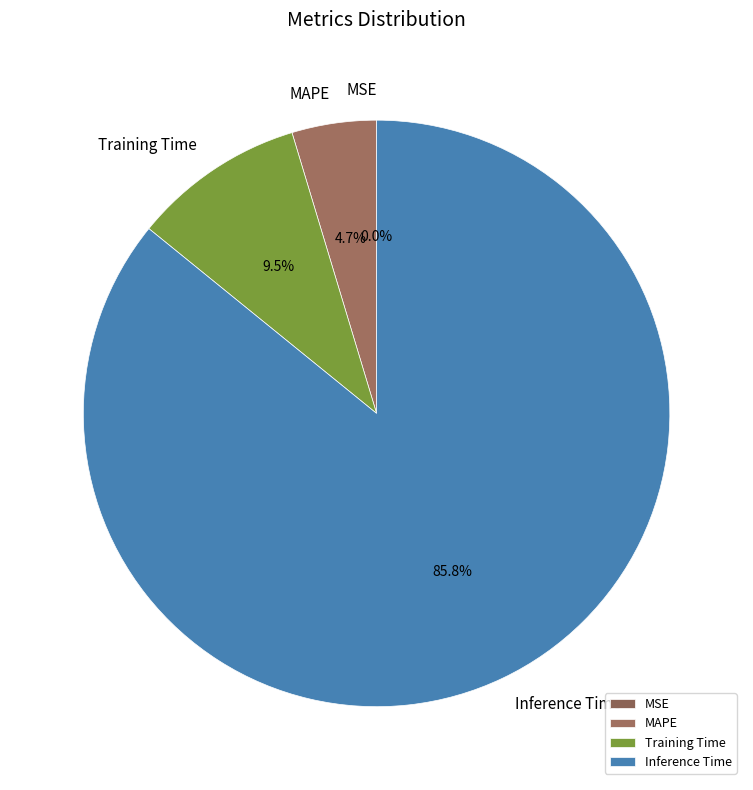

Which category accounts for the majority?

Inference Time